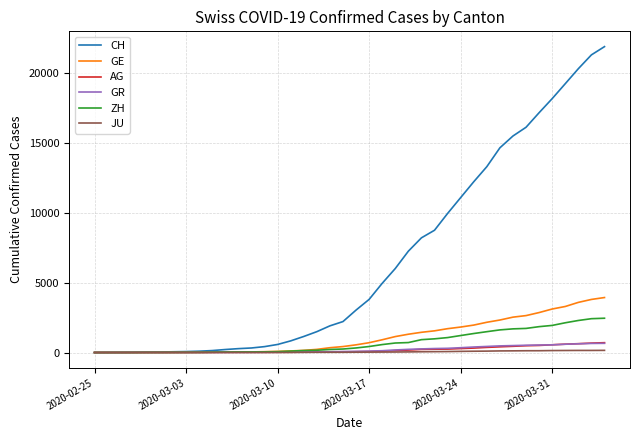

What is the maximum value for AG?

702